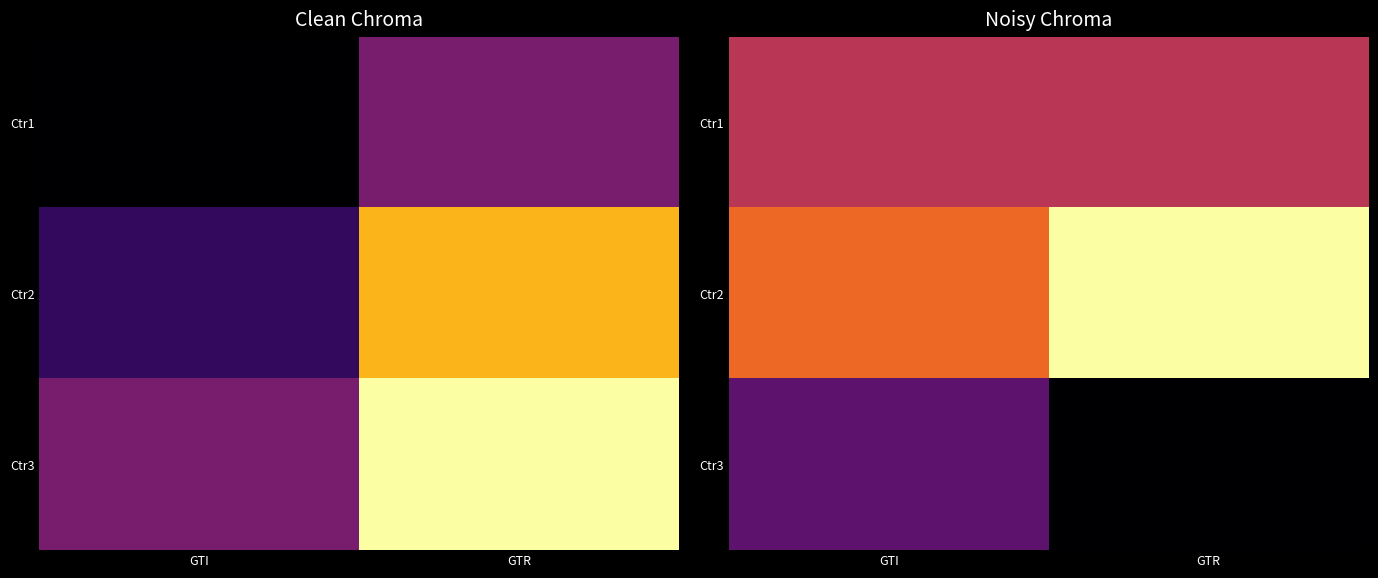

What is the total value across all series at GTR?

51.9